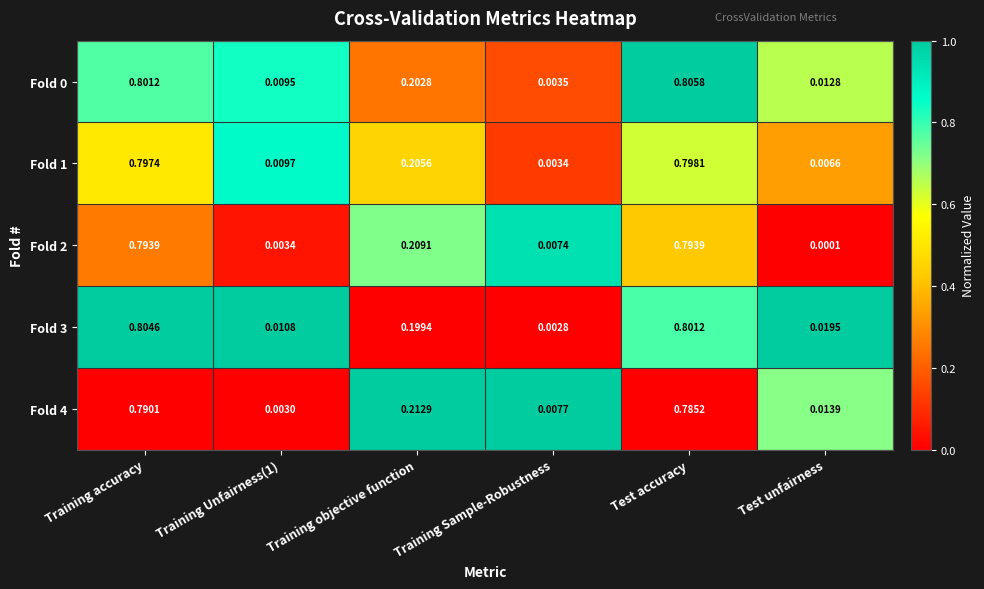

At which label is Fold 3 closest to 0?

Training Sample-Robustness